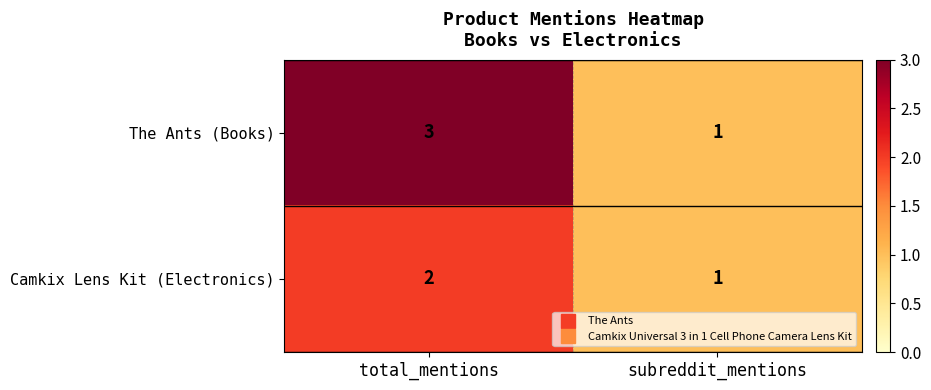

Reading left to right, what are all the values shown in this chart?

The Ants (Books): 3	1
Camkix Lens Kit (Electronics): 2	1